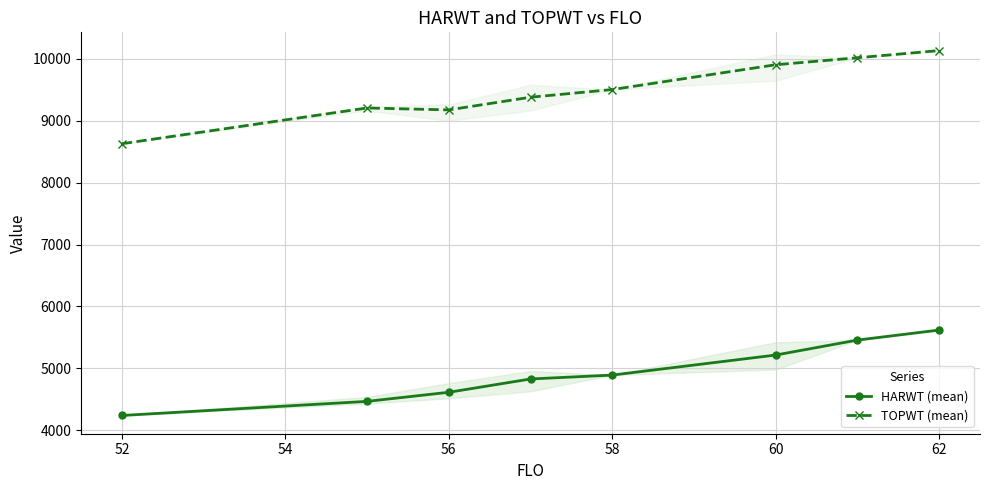

True or false: TOPWT (mean) has more than 0 interior local peaks.

True